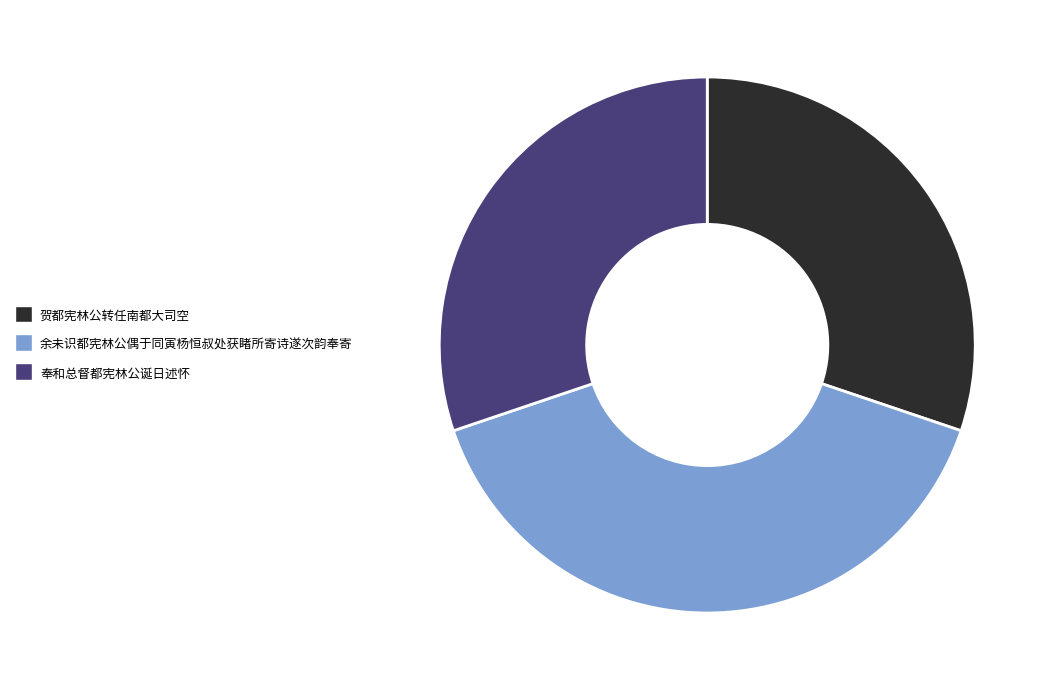

Count the number of slices in the pie.

3